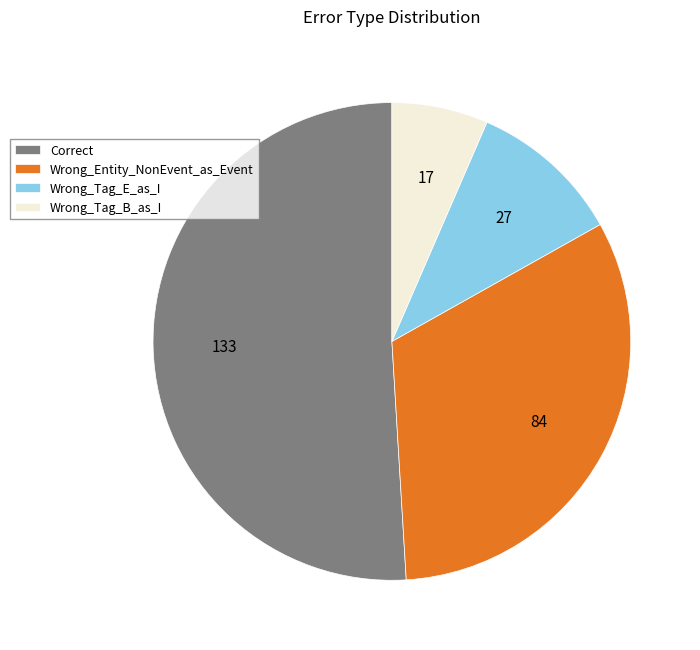

Between Correct and Wrong_Tag_E_as_I, which is larger?

Correct